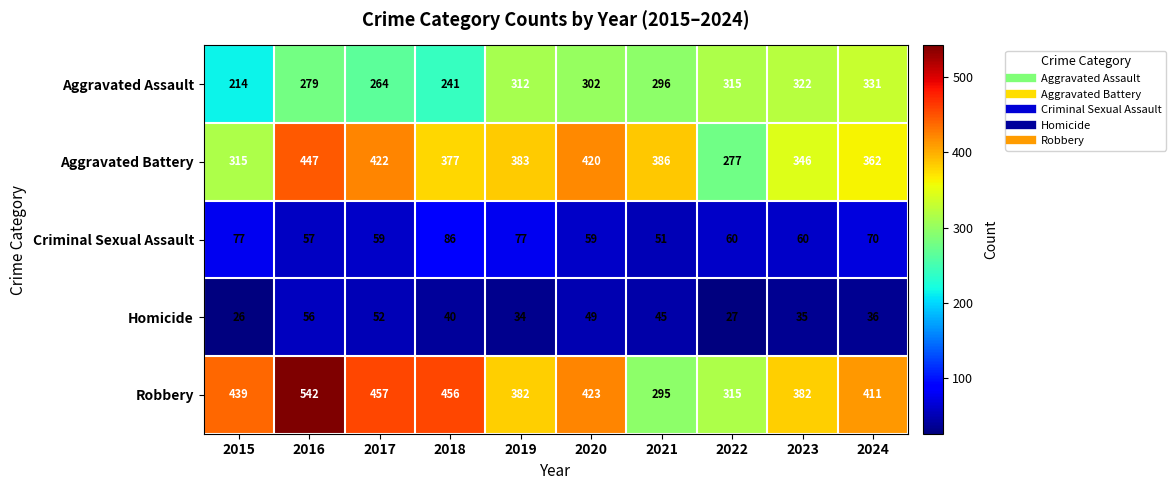

At which label is Criminal Sexual Assault closest to 68?

2024